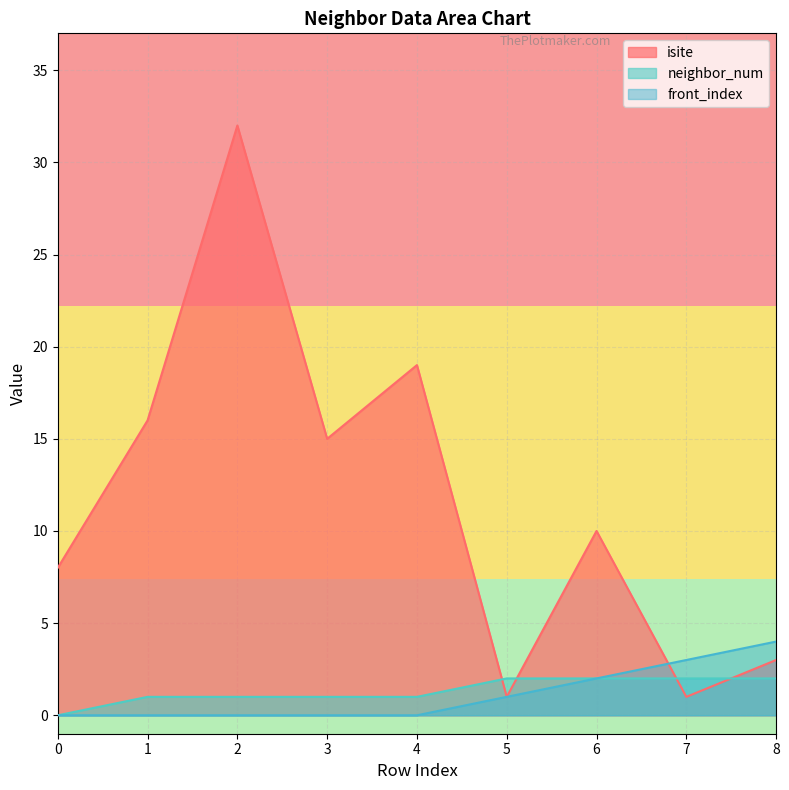

What is the sum of all isite values?

105